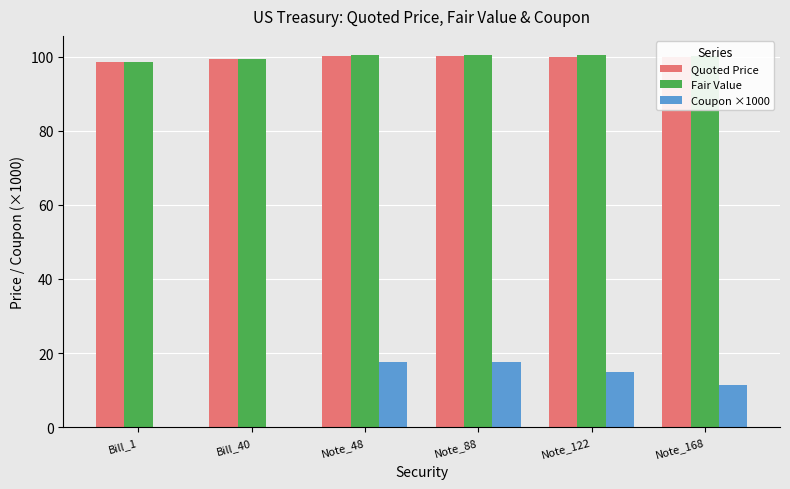

What are all the series names shown in the legend?

Quoted Price, Fair Value, Coupon ×1000